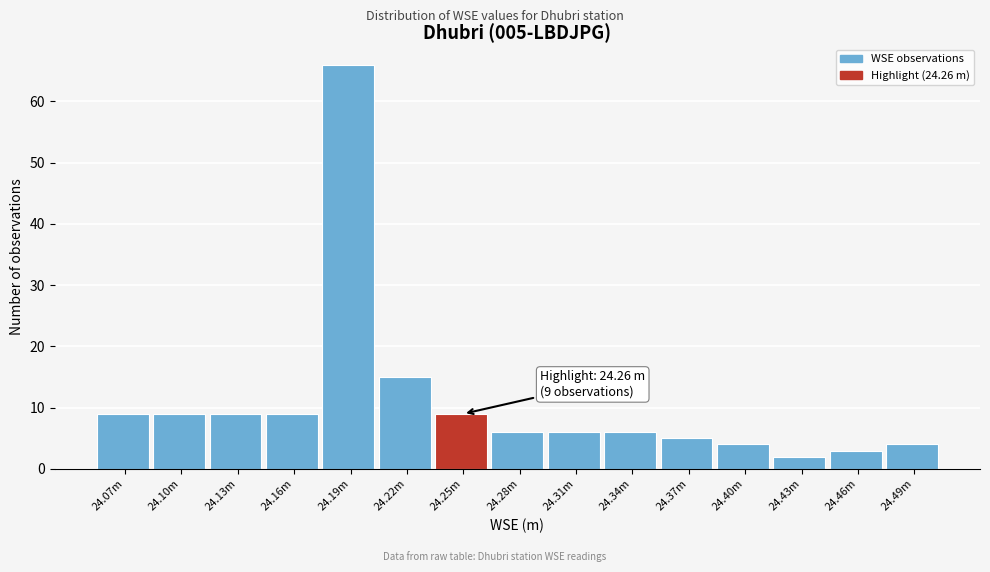

Reading left to right, extract all data points from this chart.

24.07m=9	24.10m=9	24.13m=9	24.16m=9	24.19m=66	24.22m=15	24.25m=9	24.28m=6	24.31m=6	24.34m=6	24.37m=5	24.40m=4	24.43m=2	24.46m=3	24.49m=4